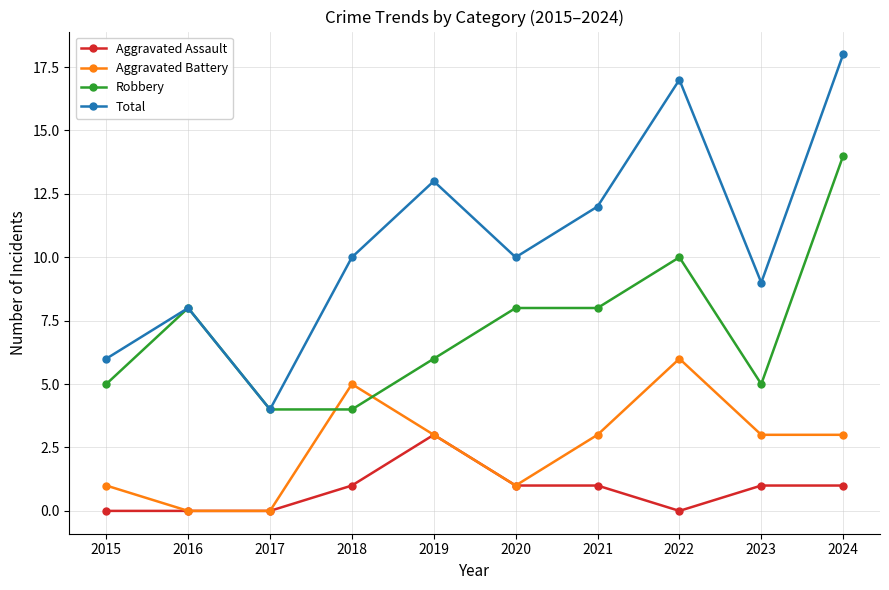

At which category does Aggravated Battery reach its first local peak?

2018